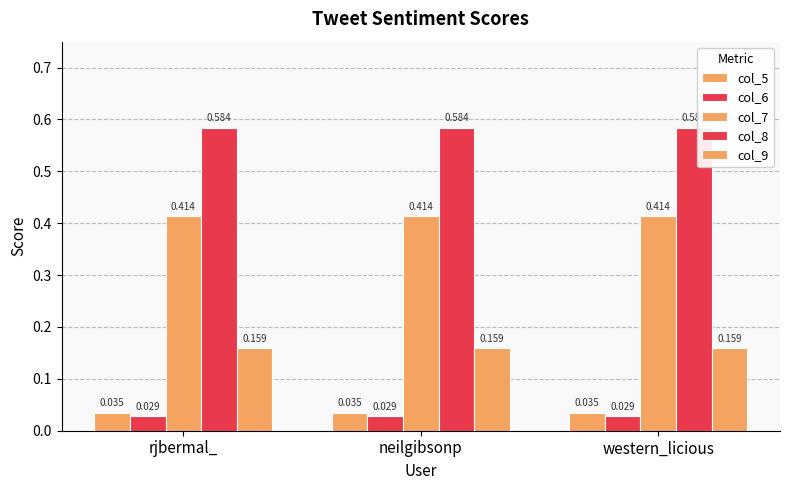

What position from the left is rjbermal_?

1